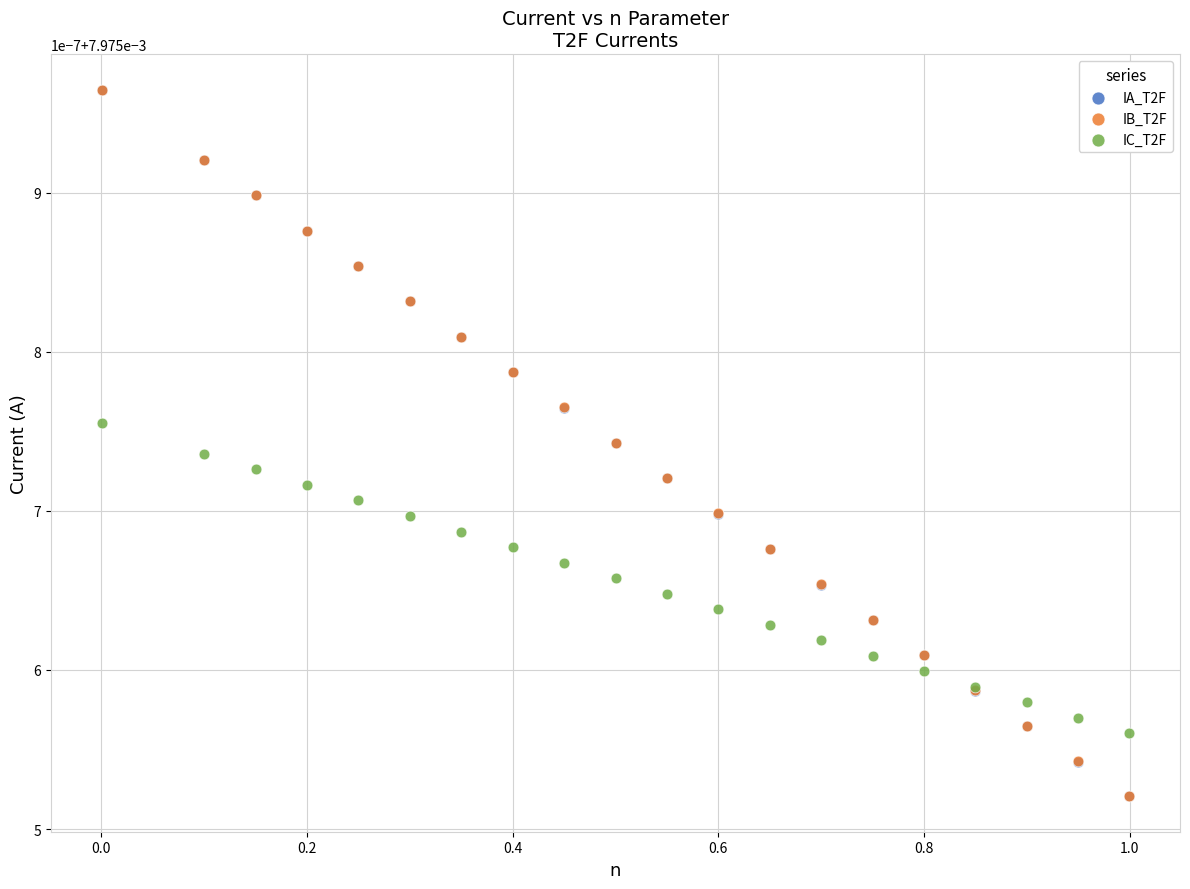

Which series has the widest spread of Y values?

IA_T2F